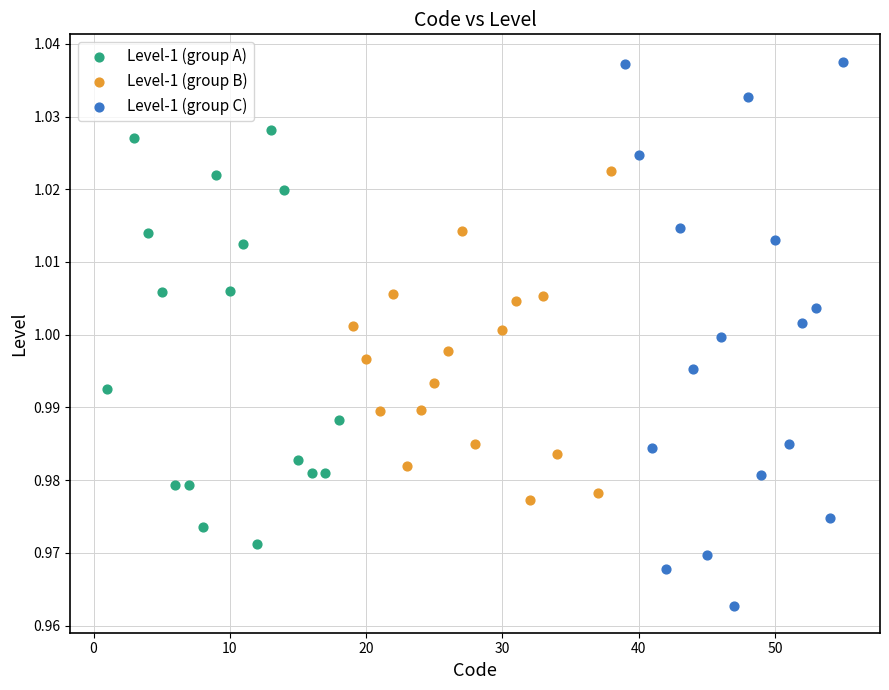

Which series contains the lowest Y value?

Level-1 (group C)